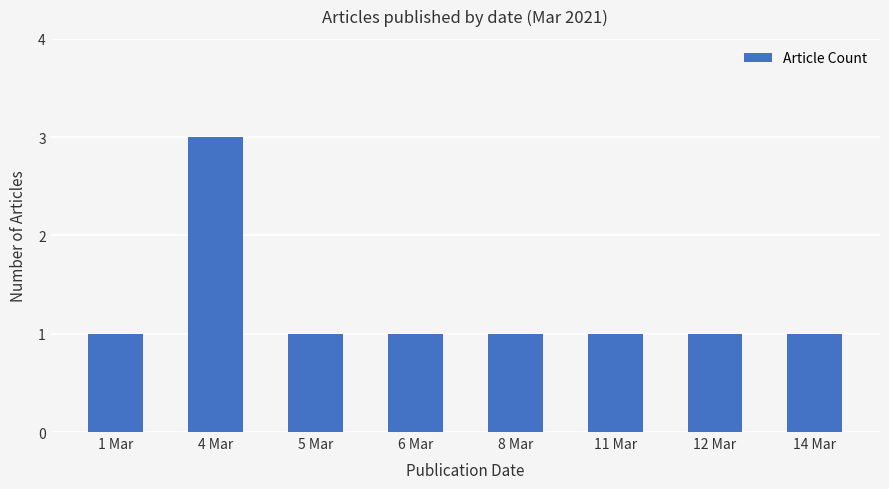

The chart shows a value of 1 at 8 Mar. True or false?

True